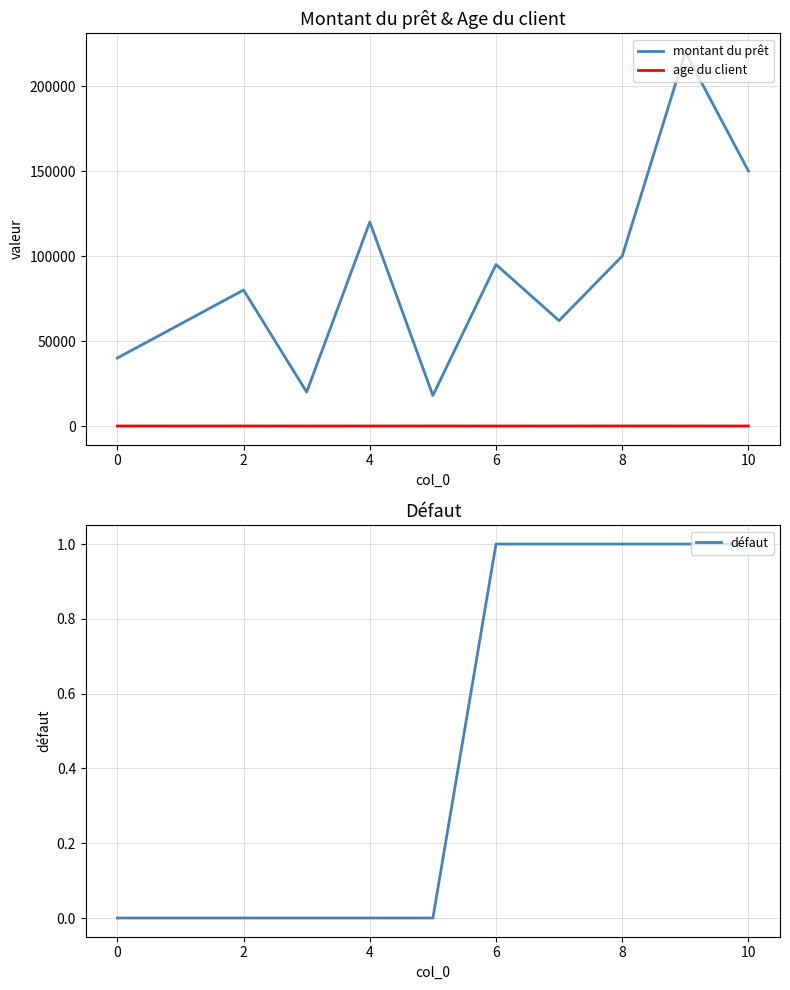

Which series has the largest total across all categories?

montant du prêt